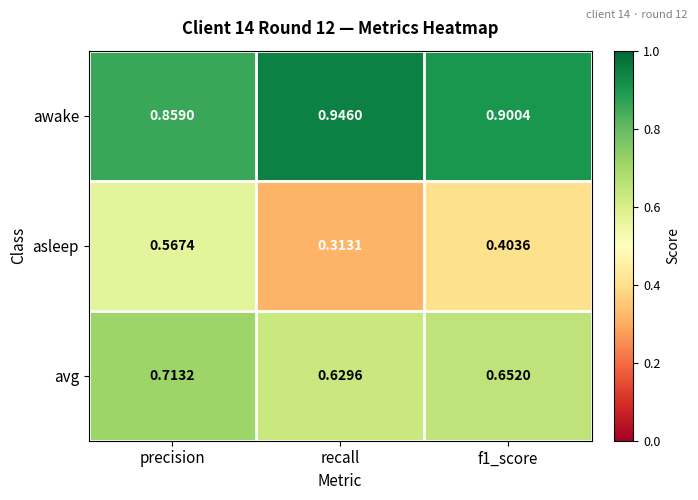

Which series has the widest spread of values?

asleep